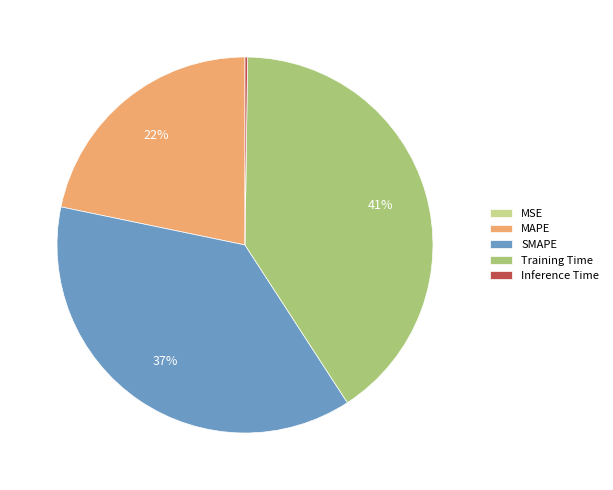

True or false: Training Time accounts for 41% of the total.

True